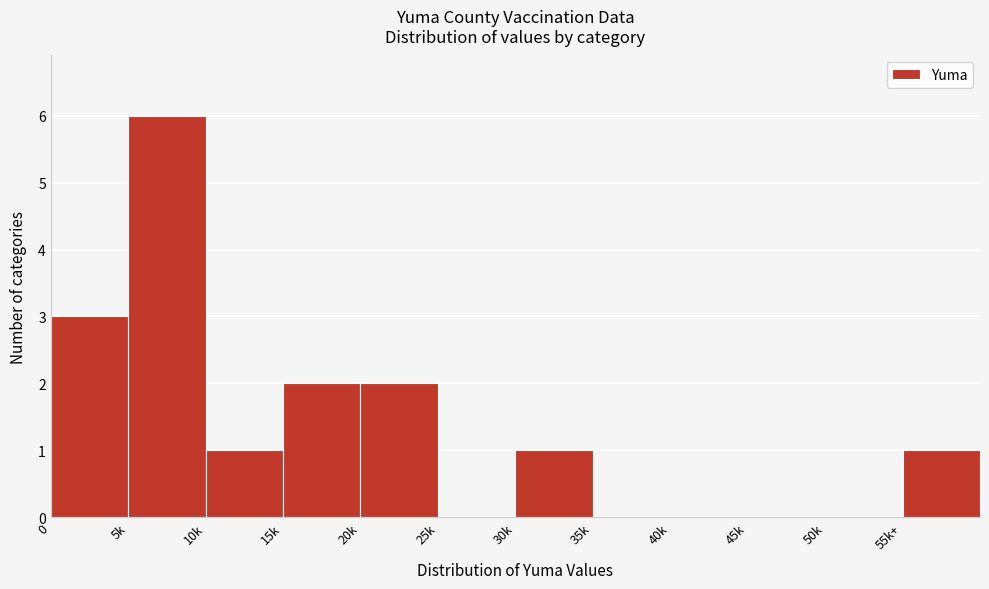

Reading right to left, list all the values displayed in this chart.

55k+=1	50k=0	45k=0	40k=0	35k=0	30k=1	25k=0	20k=2	15k=2	10k=1	5k=6	0=3